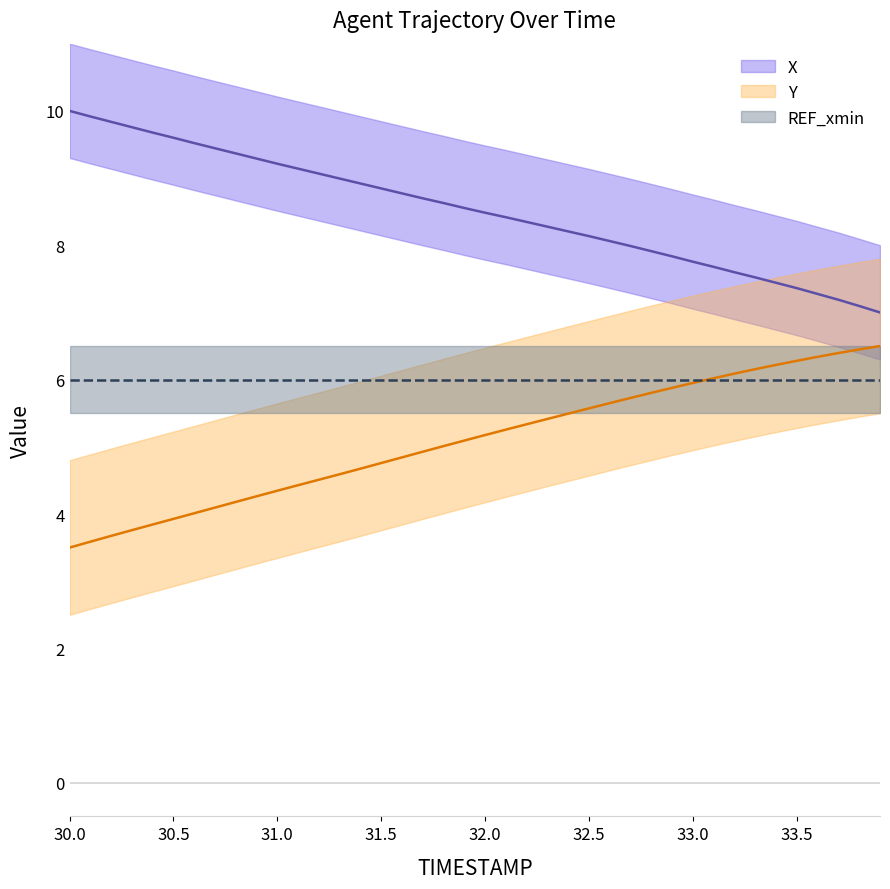

Which series has the widest spread of values?

X